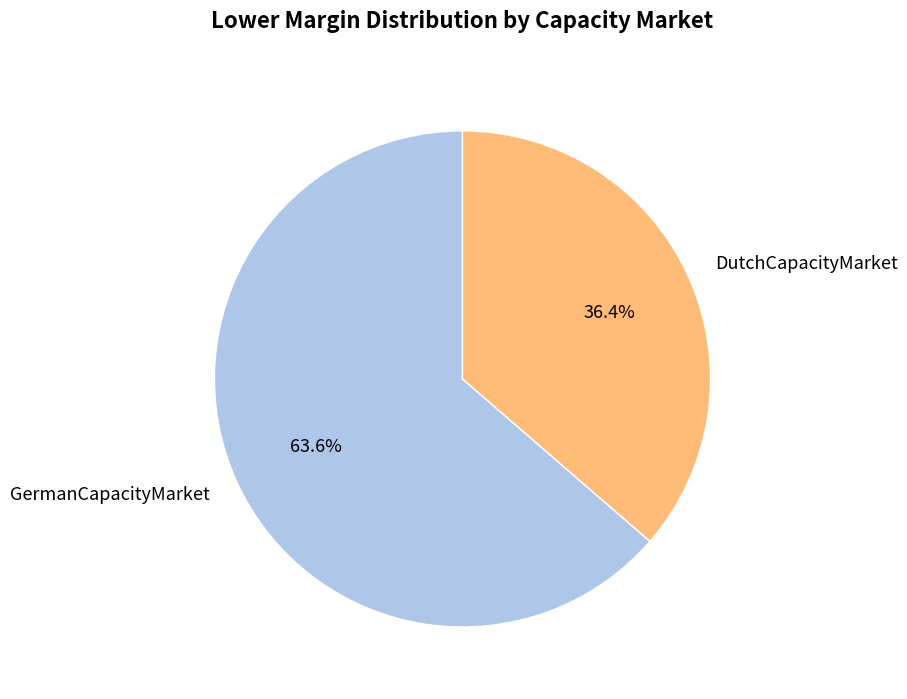

To the nearest percent, what percentage of the pie is DutchCapacityMarket?

36%